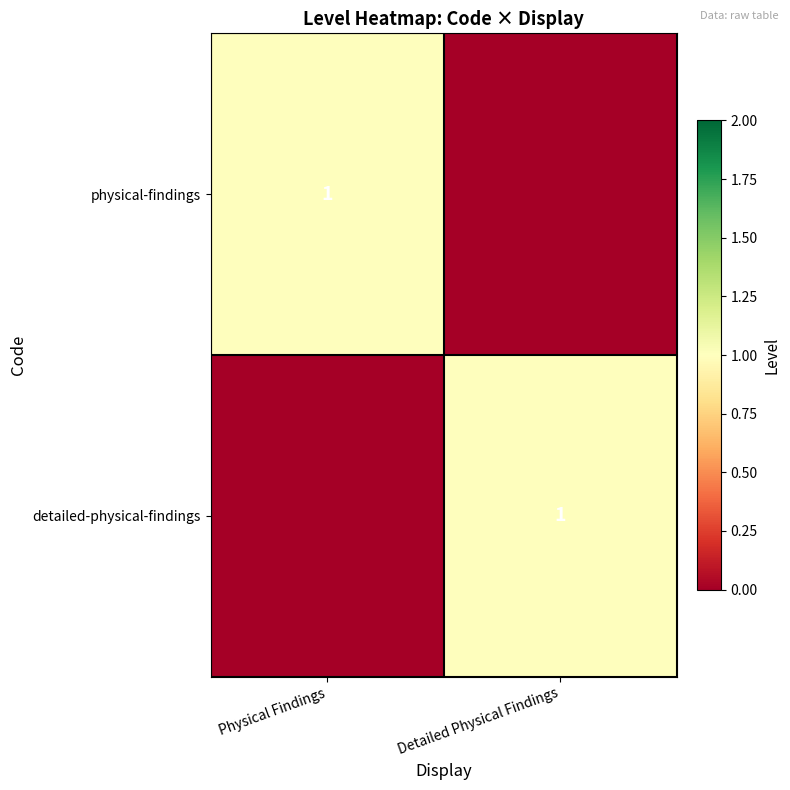

The detailed-physical-findings series shows 2 at Detailed Physical Findings. True or false?

False